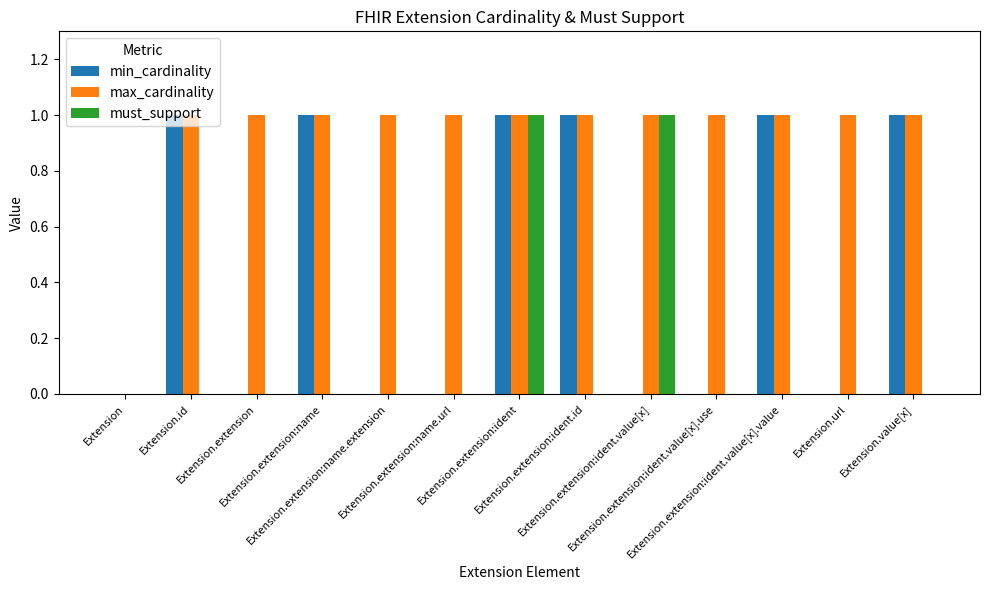

What is the sum of all max_cardinality values?

12